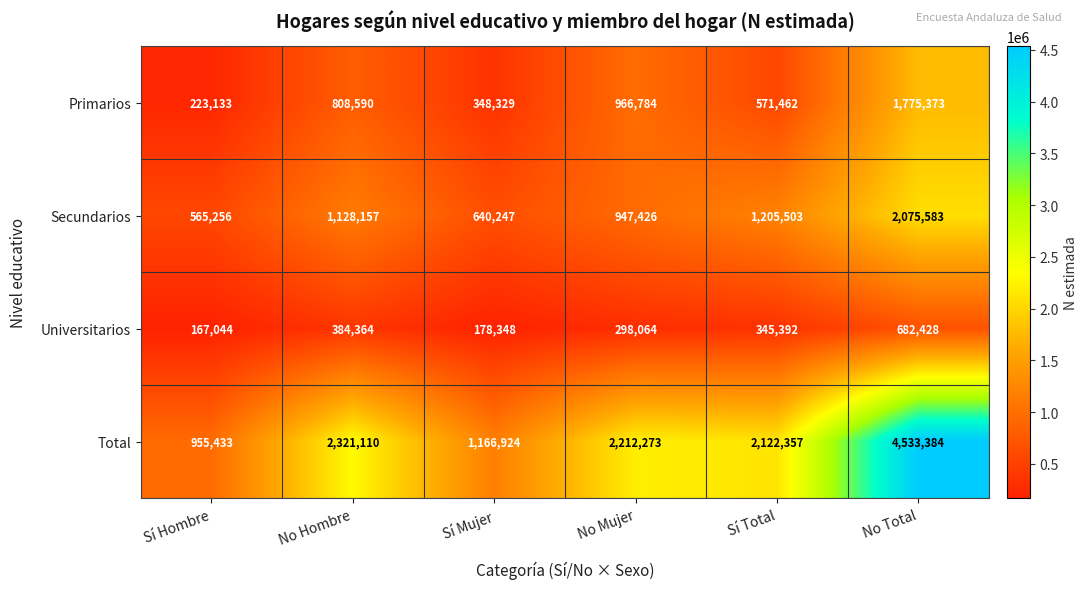

Rank the series by their maximum value, from lowest to highest.

Universitarios, Primarios, Secundarios, Total